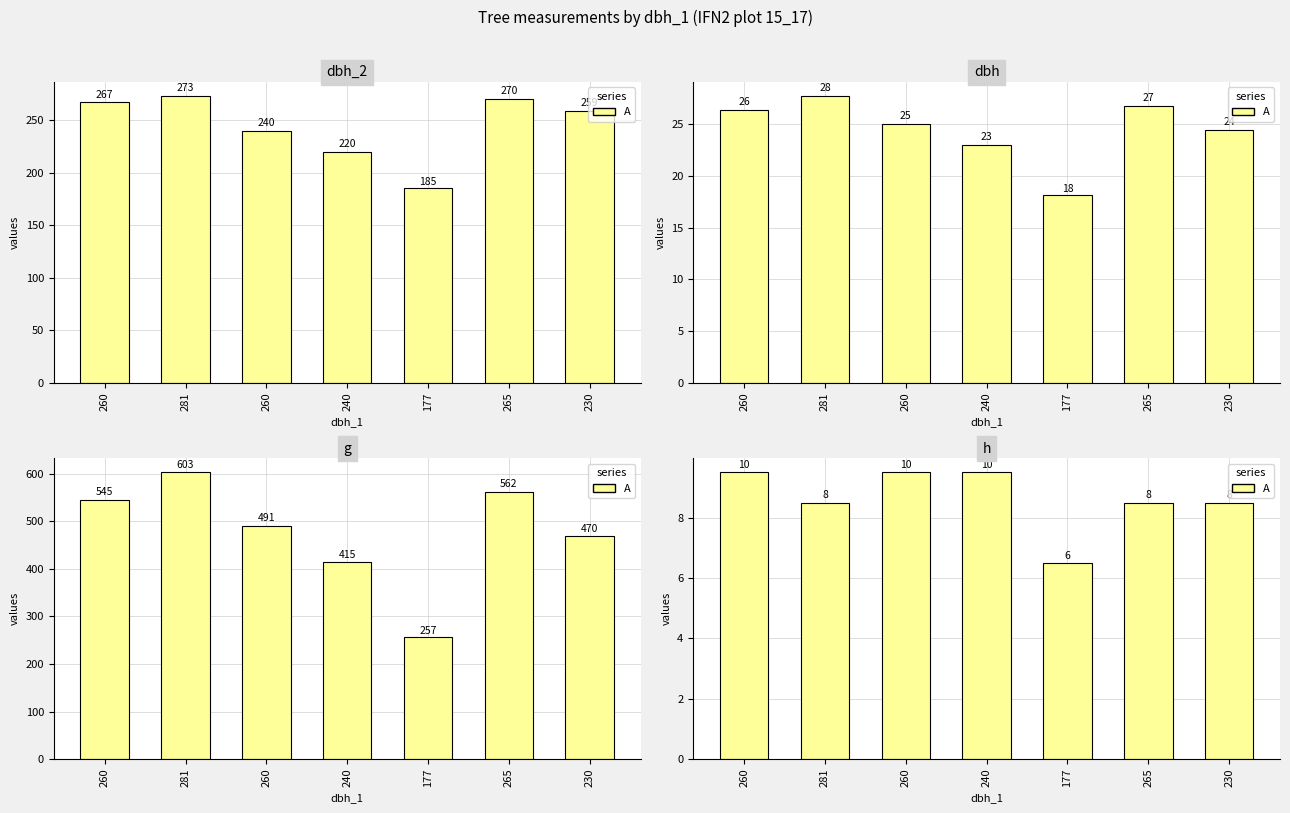

What is the smallest value displayed?

6.5